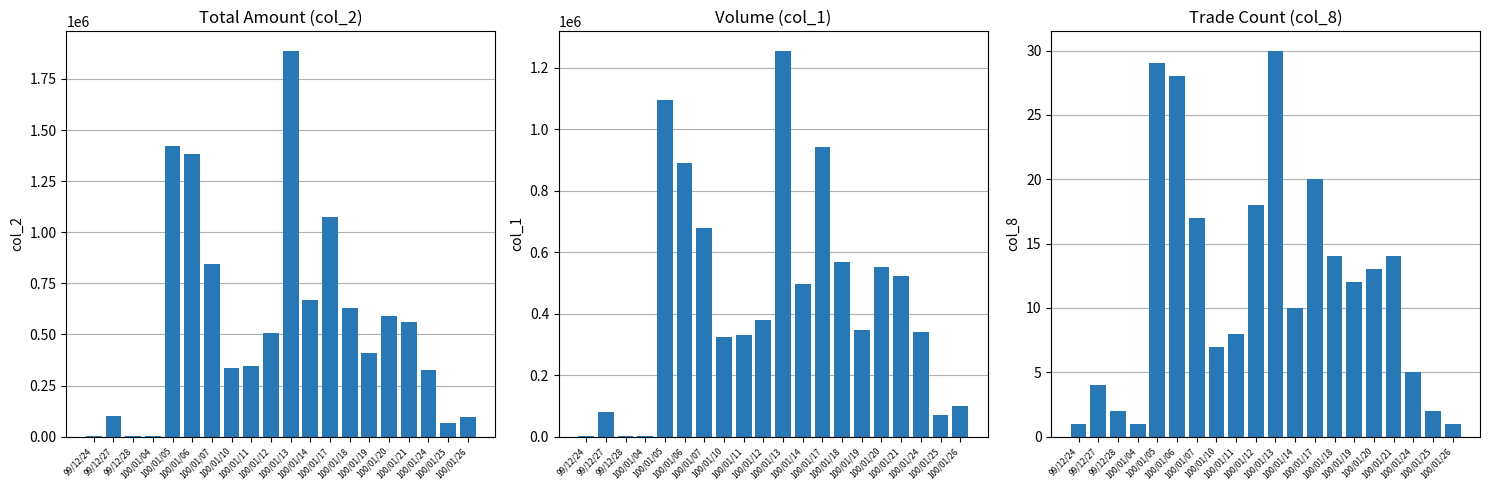

What is the label of the 10th bar from the left?

100/01/12